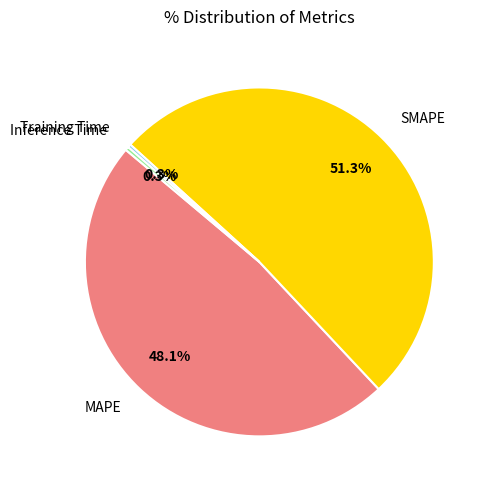

Does SMAPE represent more than half of the total?

Yes